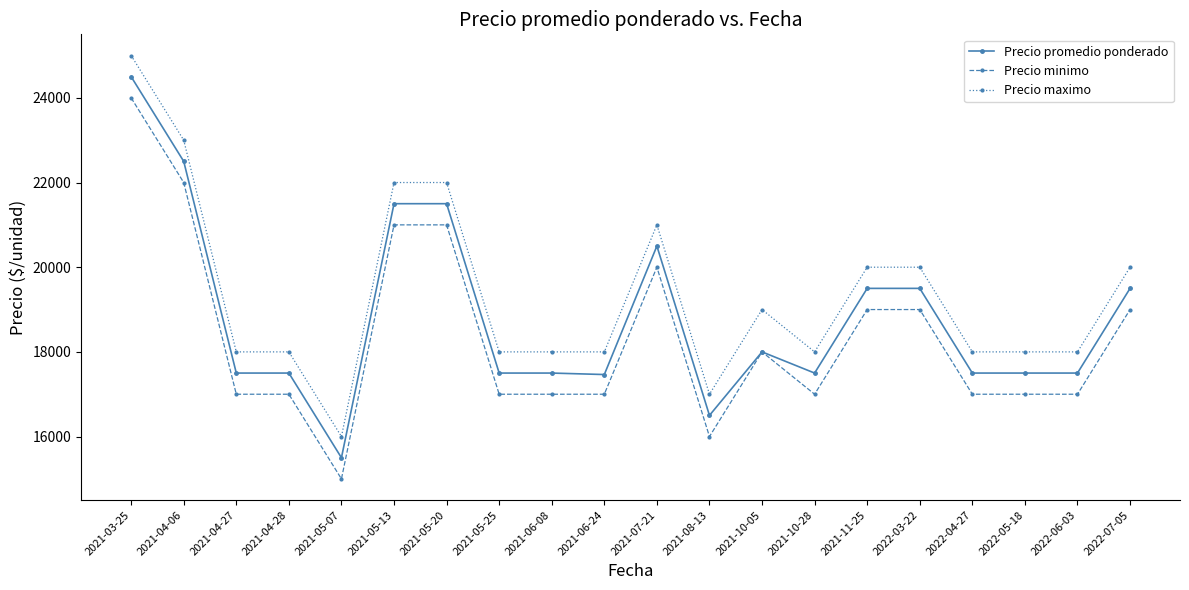

True or false: Precio minimo has more than 1 points higher than both neighbors.

True